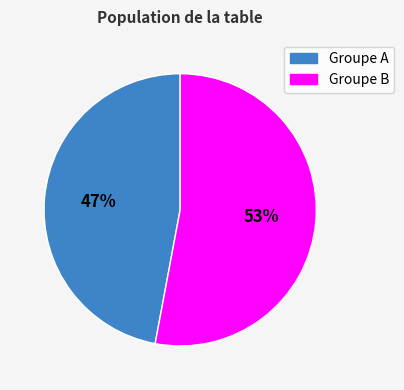

To the nearest percent, what portion does Groupe A represent?

47%